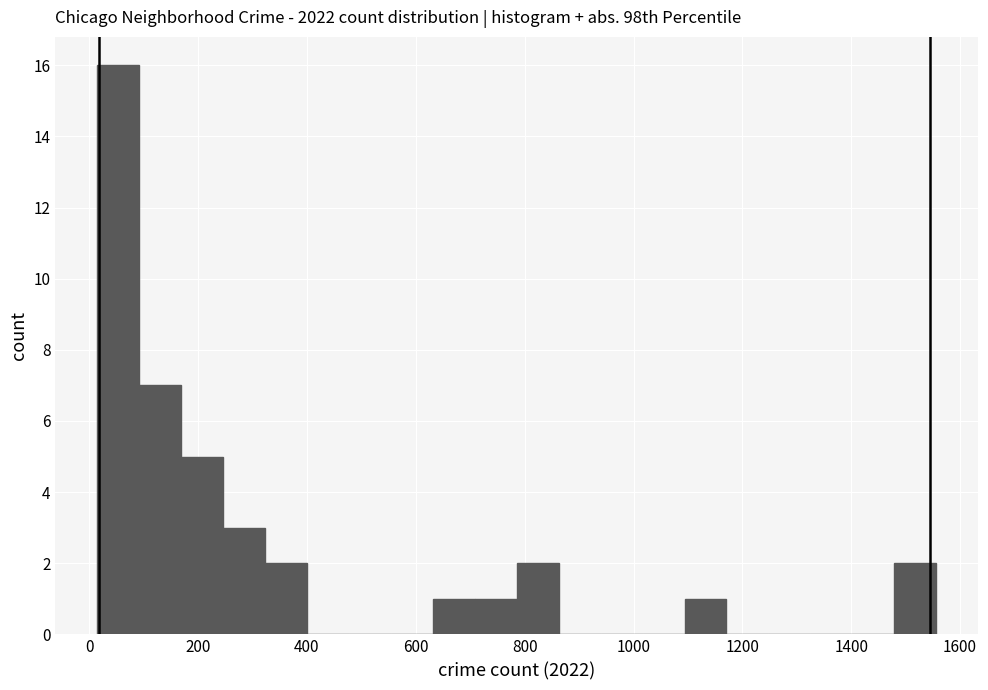

Around what value on the x-axis is the tallest bar? Give the approximate position of its centre, as read against the axis.

60